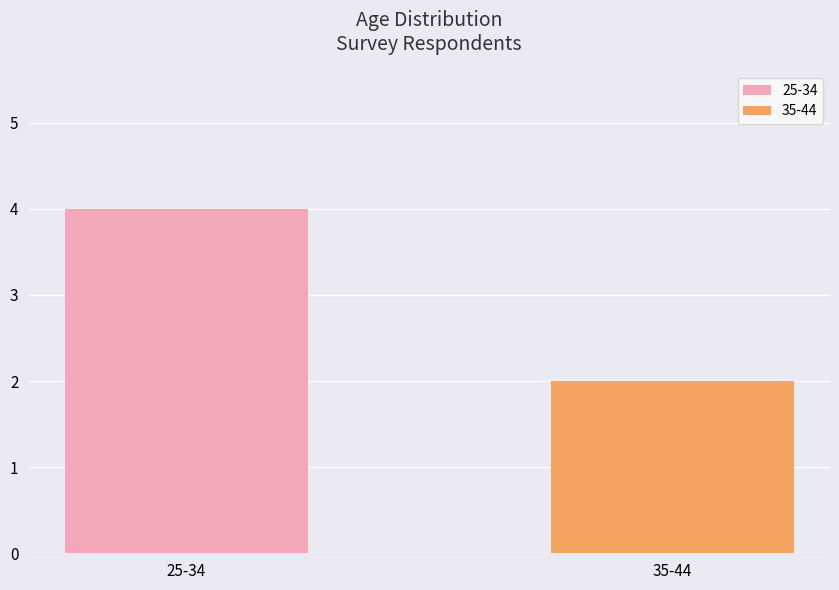

What is the minimum value shown in the chart?

2